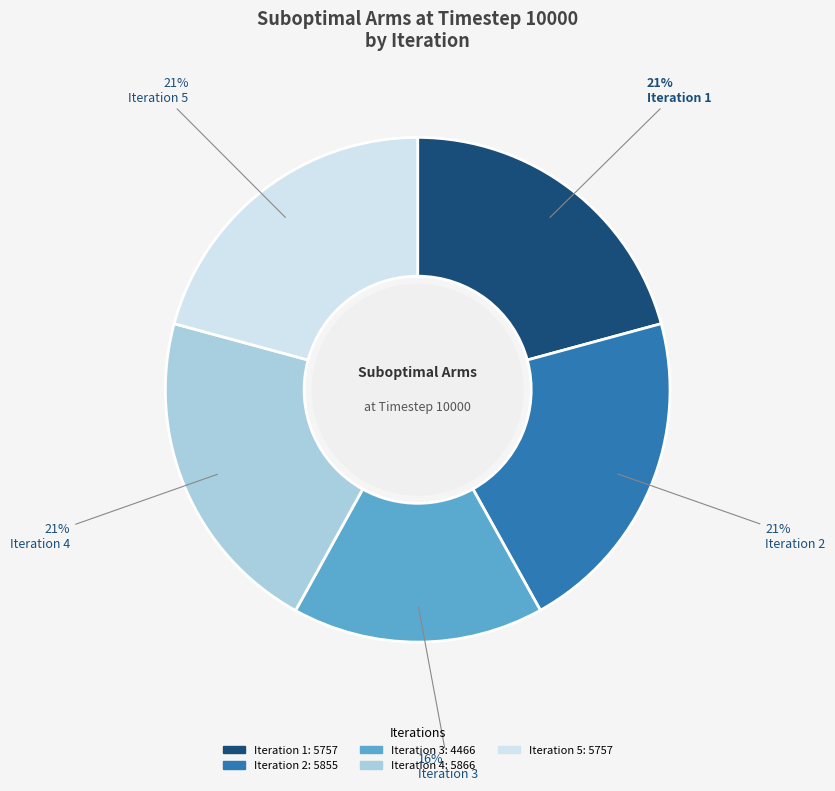

Is the sum of Iteration 4 and Iteration 2 greater than half?

No